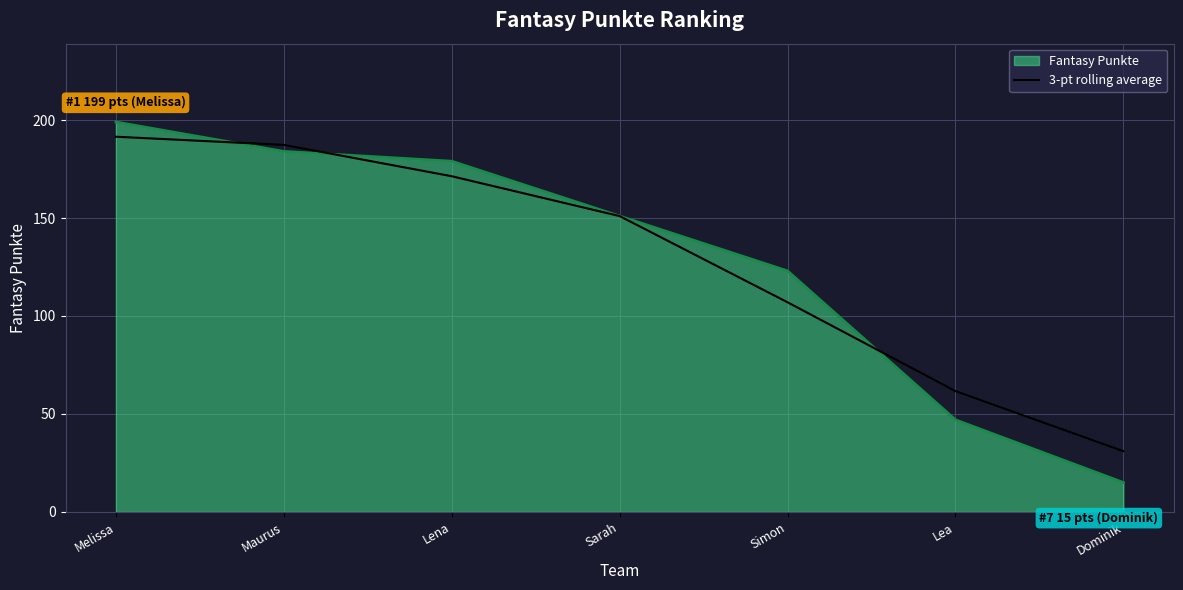

Count the number of data series in this chart.

2